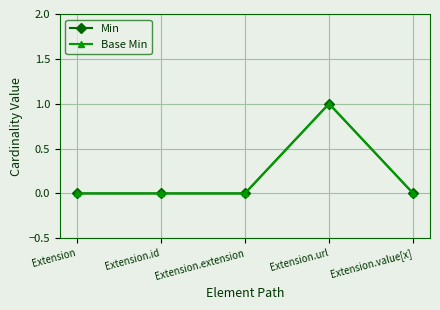

True or false: Min and Base Min intersect in this chart.

False